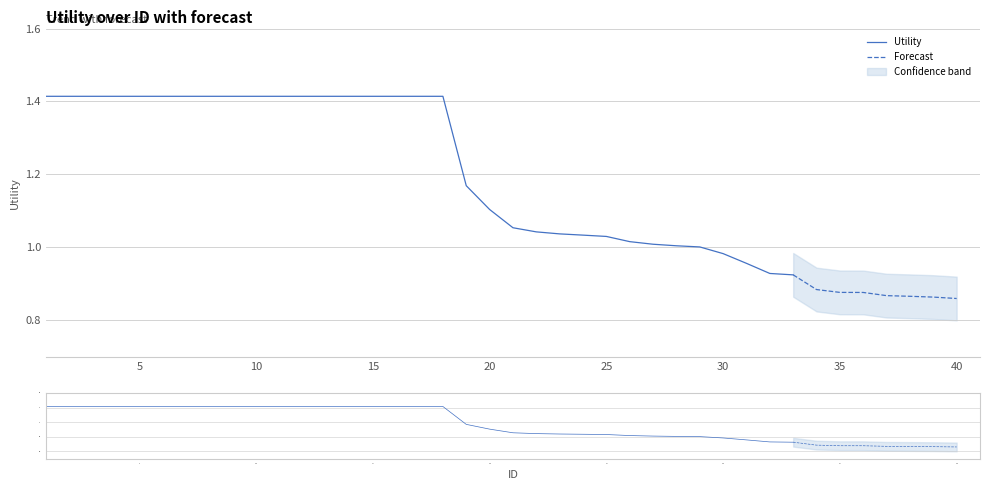

What is the maximum value shown in the chart?

1.4